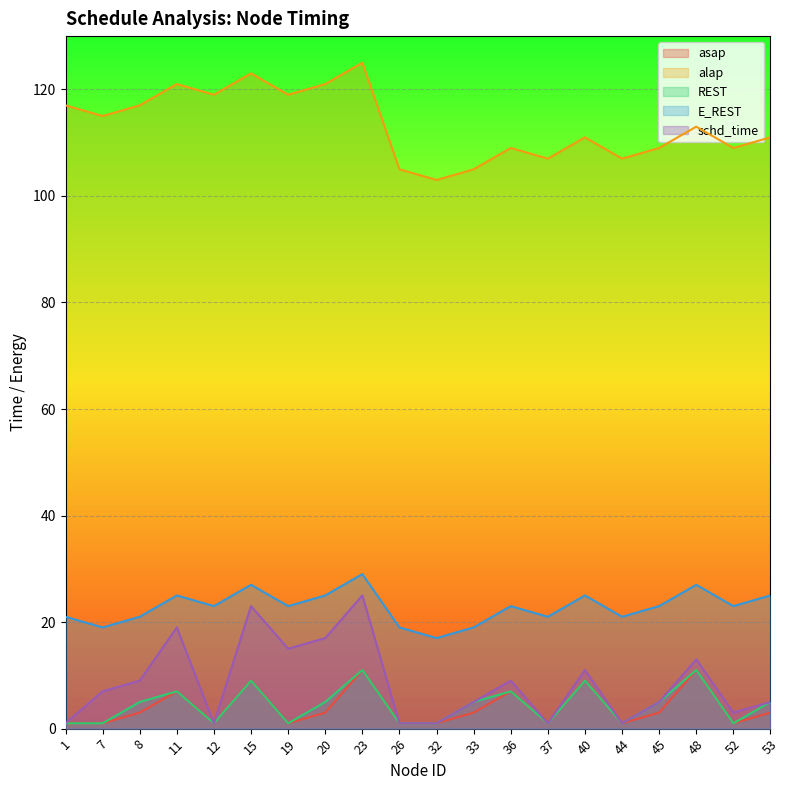

Rank the series by their maximum value, from highest to lowest.

alap, E_REST, schd_time, asap, REST